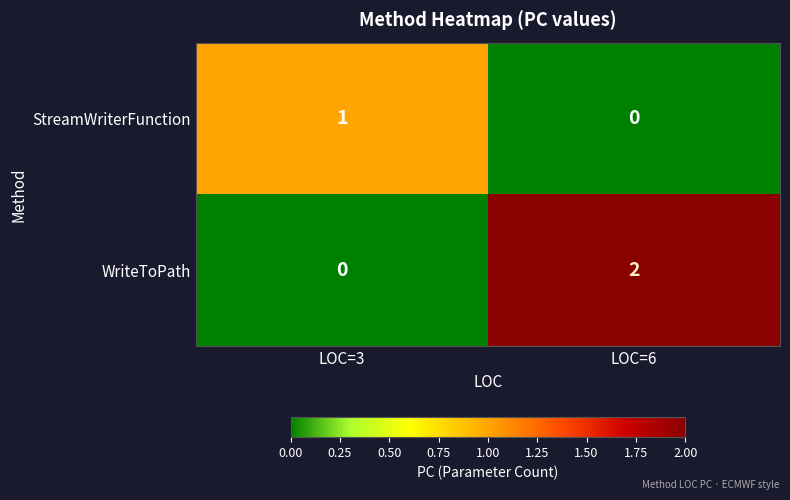

Where is WriteToPath nearest to the value 1?

LOC=3